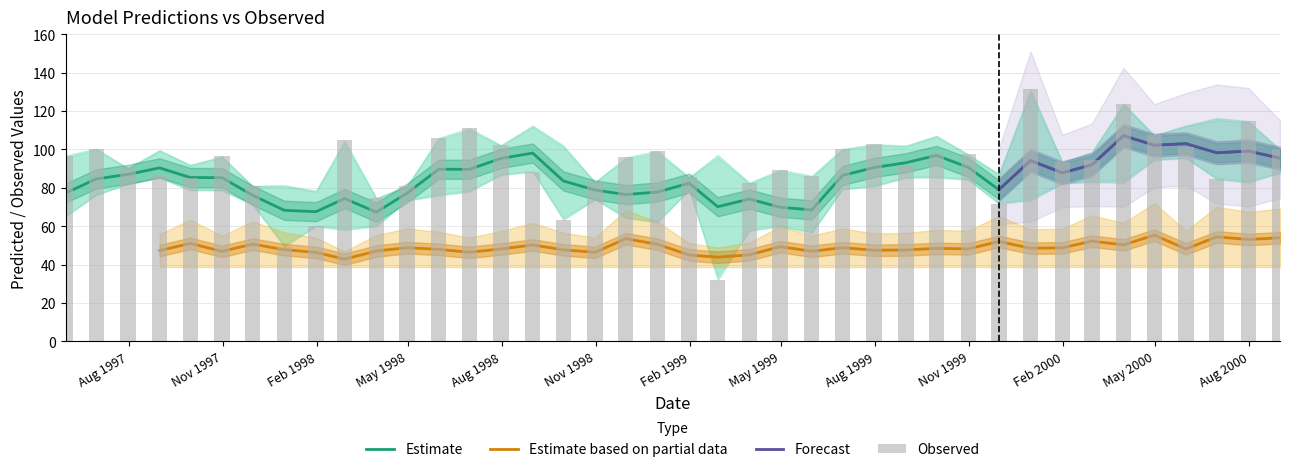

At which category does the chart reach its minimum across all series?

21